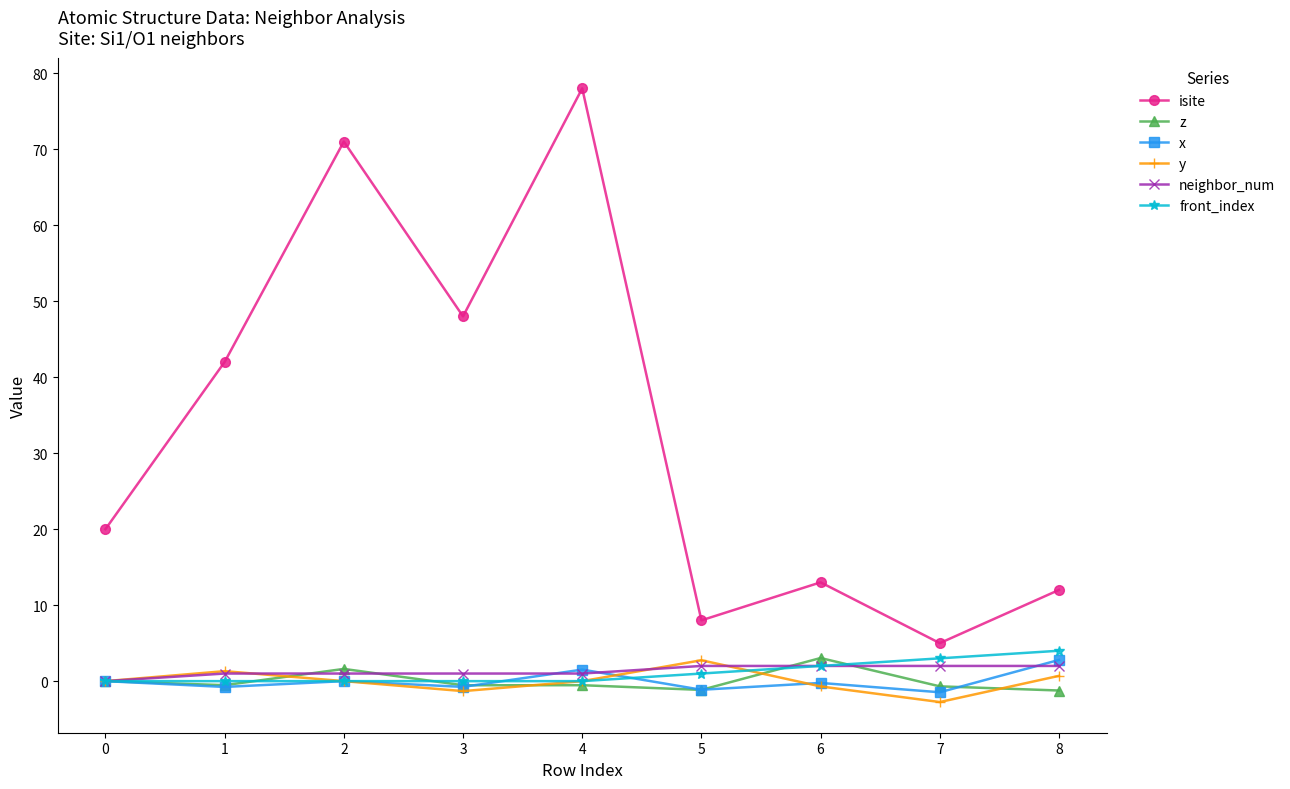

What is the total value across all series at 4?

80.0